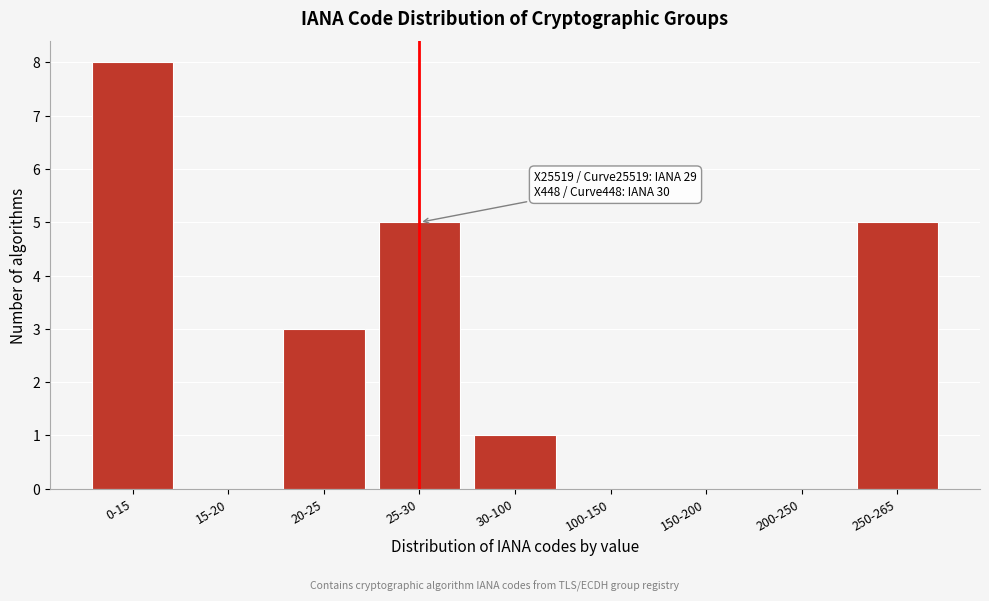

Reading left to right, transcribe all the data shown in this chart.

0-15=8	15-20=0	20-25=3	25-30=5	30-100=1	100-150=0	150-200=0	200-250=0	250-265=5